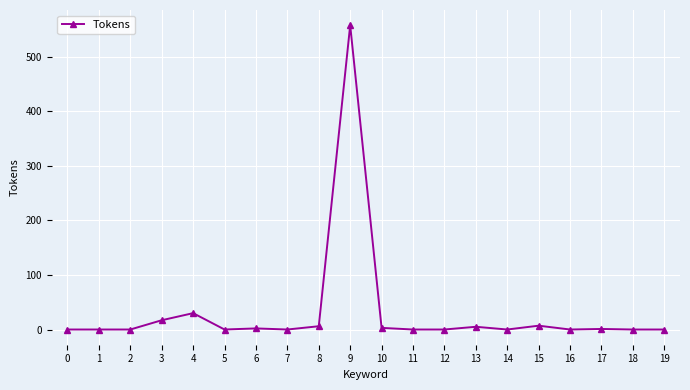

What is the sum of all values?

629